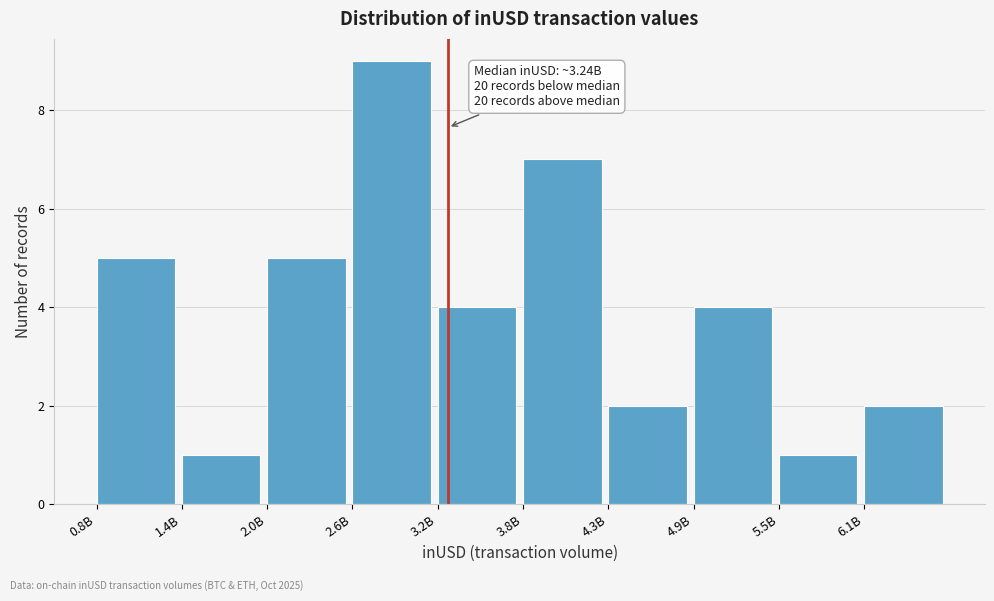

Reading left to right, list all the values displayed in this chart.

0.8B=5	1.4B=1	2.0B=5	2.6B=9	3.2B=4	3.8B=7	4.3B=2	4.9B=4	5.5B=1	6.1B=2